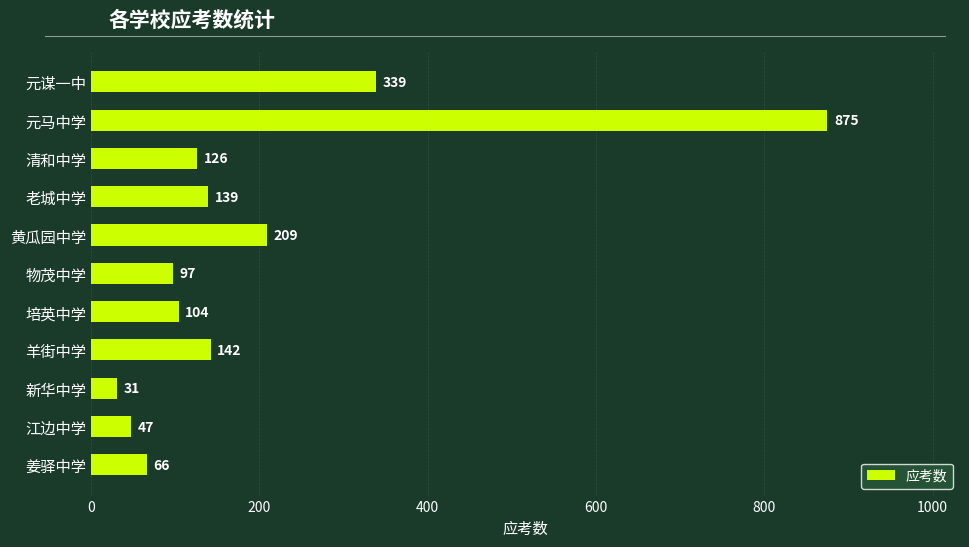

What is the label of the 10th bar from the bottom?

元马中学